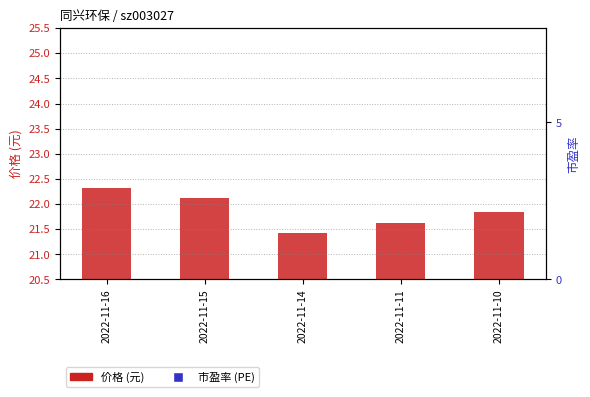

What is the total value across all series at 2022-11-11?

45.7